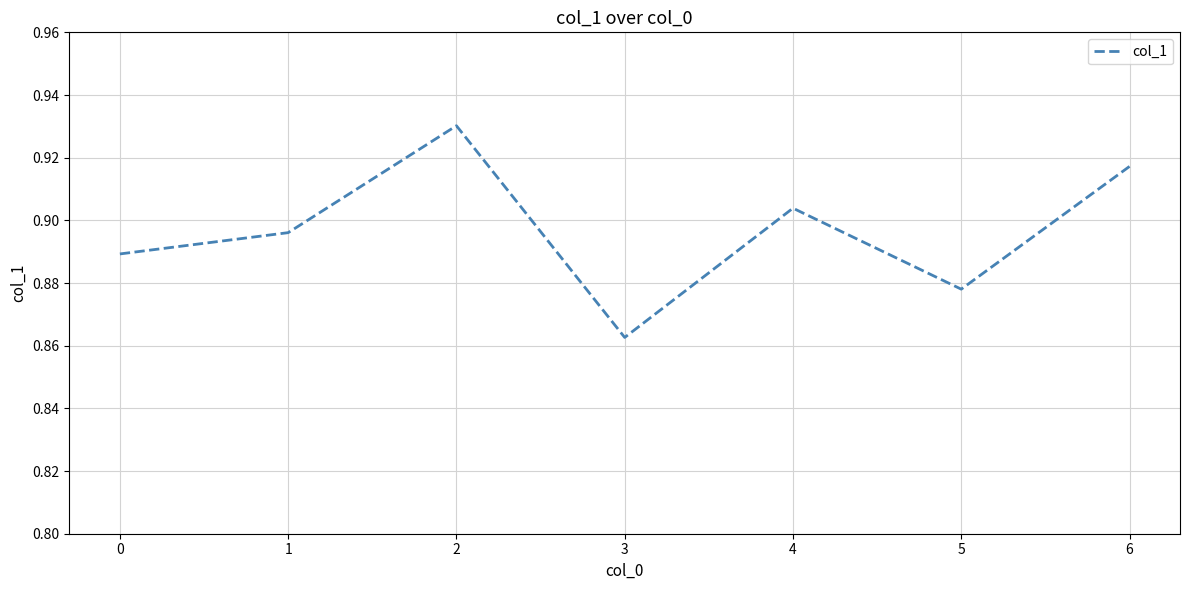

Does the chart have visible grid lines?

Yes